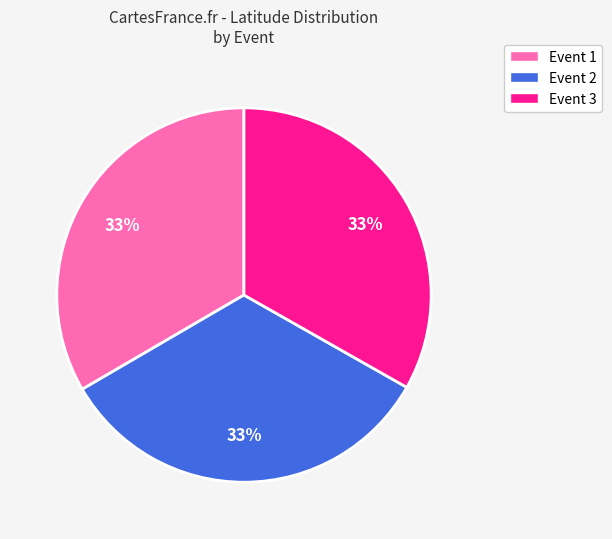

How many slices are in this pie chart?

3